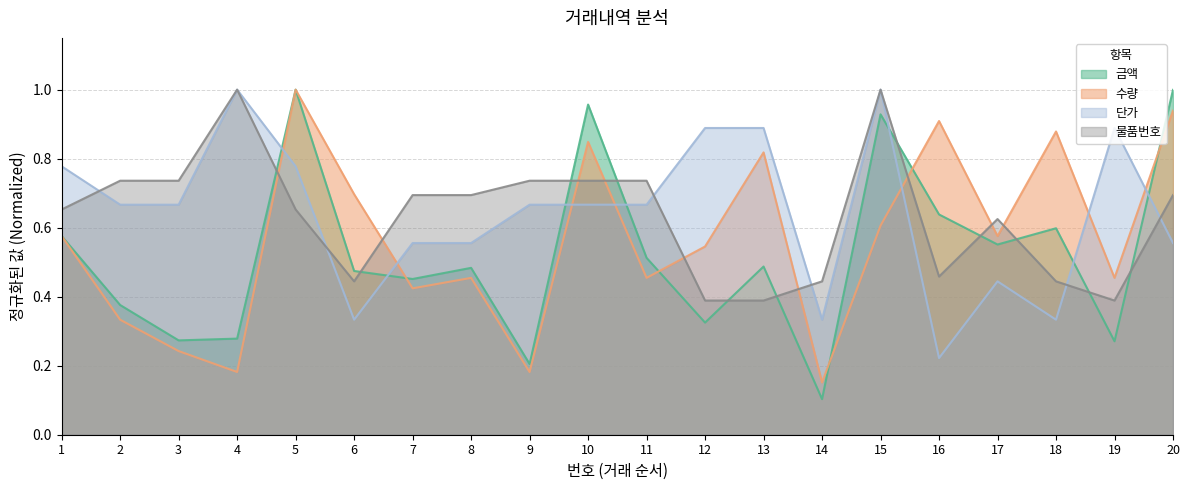

Which series has the widest spread of values?

금액